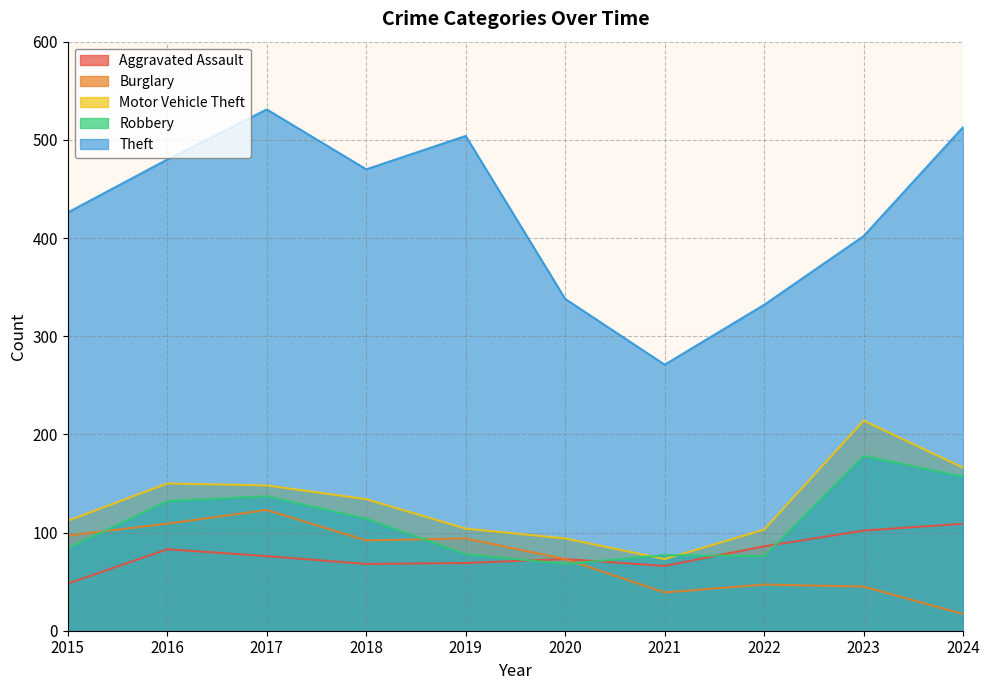

Reading right to left, what are all the values shown in this chart?

Aggravated Assault: 109	102	86	66	73	69	68	76	83	48
Burglary: 17	45	47	39	73	94	92	123	109	97
Motor Vehicle Theft: 166	214	103	73	94	104	134	148	150	112
Robbery: 157	178	76	77	68	78	114	137	132	84
Theft: 513	402	332	271	338	504	470	531	480	426